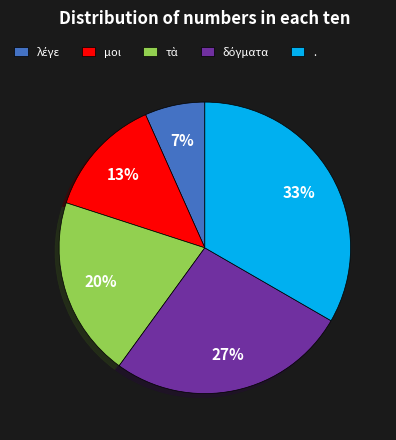

Count the number of slices in the pie.

5